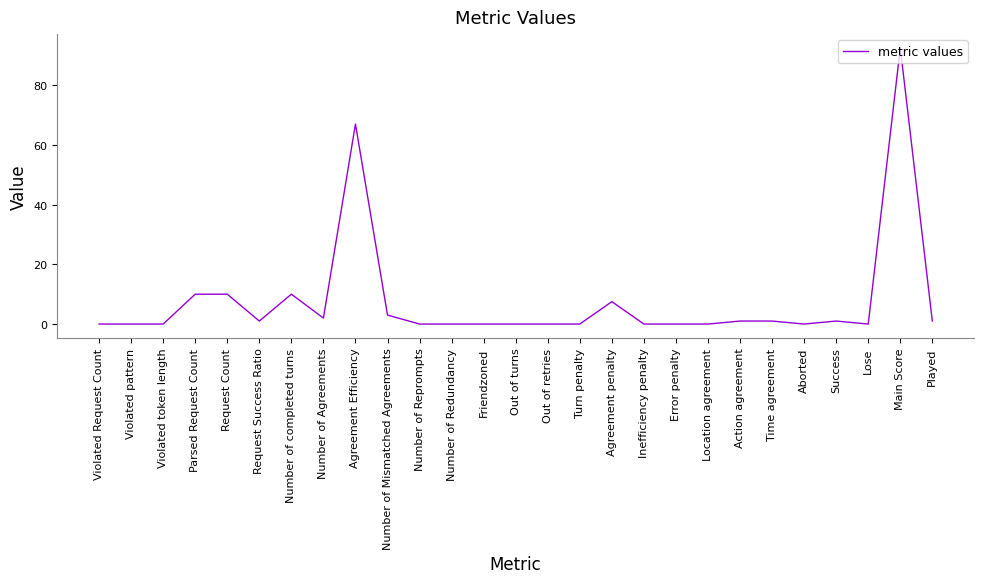

Reading left to right, transcribe all the data shown in this chart.

Violated Request Count=0.0	Violated pattern=0.0	Violated token length=0.0	Parsed Request Count=10.0	Request Count=10.0	Request Success Ratio=1.0	Number of completed turns=10.0	Number of Agreements=2.0	Agreement Efficiency=67.0	Number of Mismatched Agreements=3.0	Number of Reprompts=0.0	Number of Redundancy=0.0	Friendzoned=0.0	Out of turns=0.0	Out of retries=0.0	Turn penalty=0.0	Agreement penalty=7.5	Inefficiency penalty=0.0	Error penalty=0.0	Location agreement=0.0	Action agreement=1.0	Time agreement=1.0	Aborted=0.0	Success=1.0	Lose=0.0	Main Score=92.5	Played=1.0